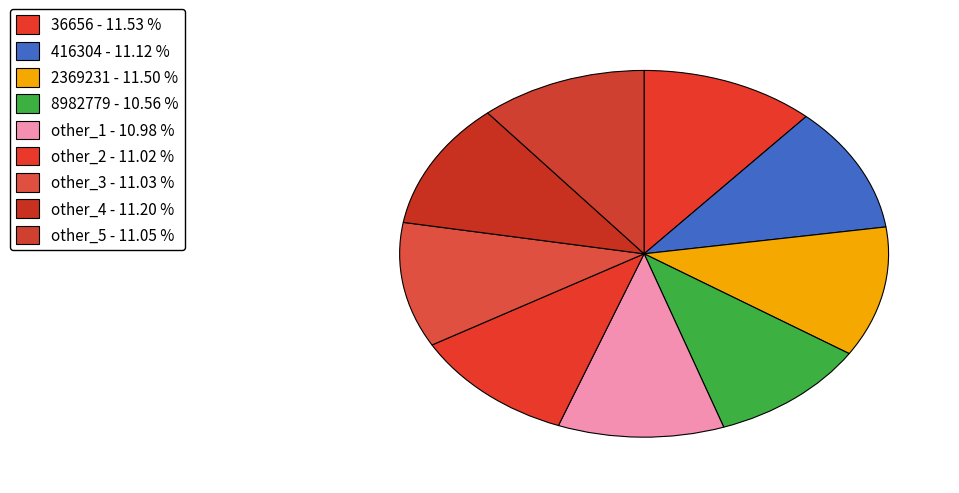

To the nearest percent, what percentage of the pie is other_2?

11%